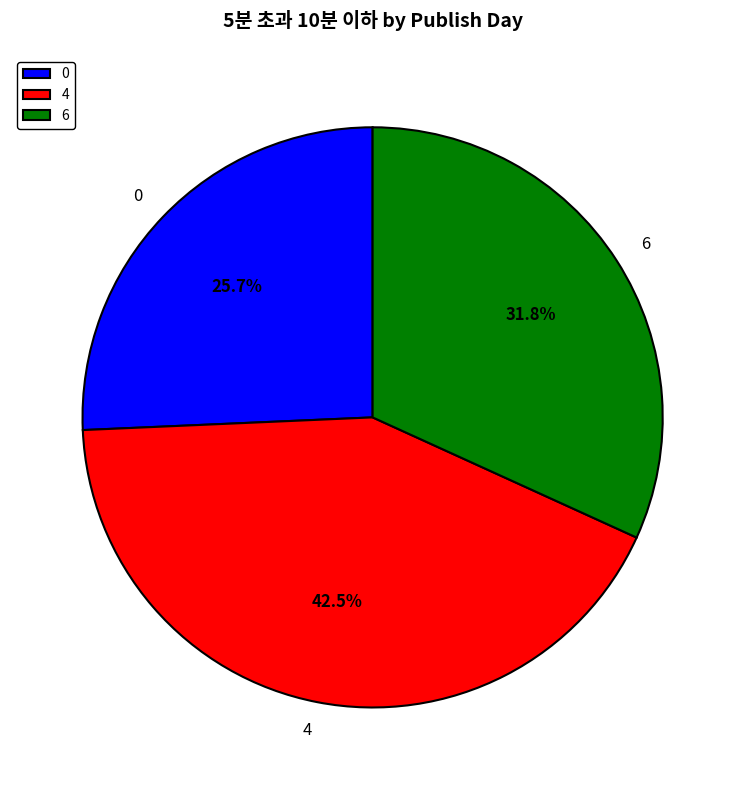

Does 4 represent more than half of the total?

No